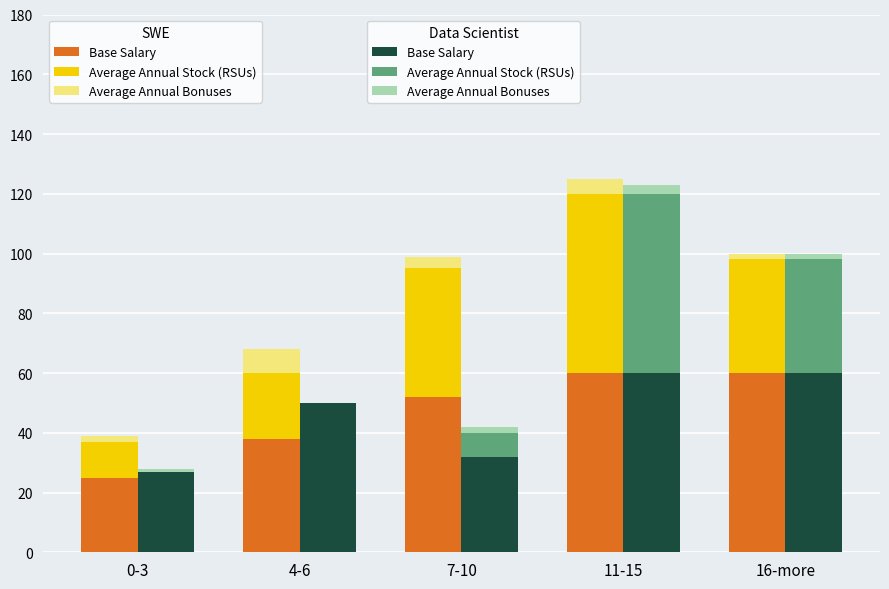

True or false: Average Annual Bonuses has a value of 2 at 0-3.

False